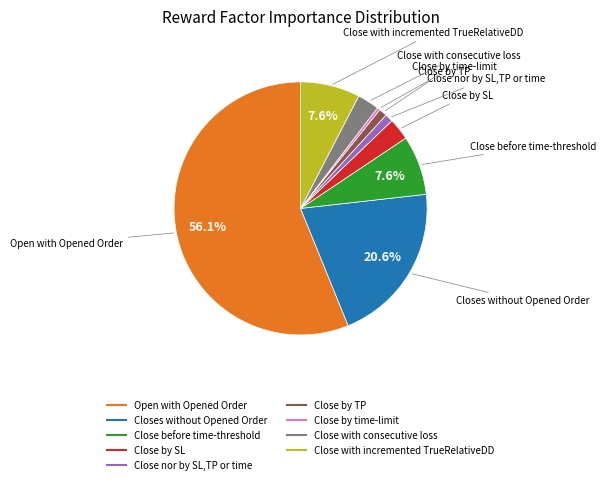

What is the ratio of the value at Close nor by SL,TP or time to the value at Close before time-threshold?

0.1